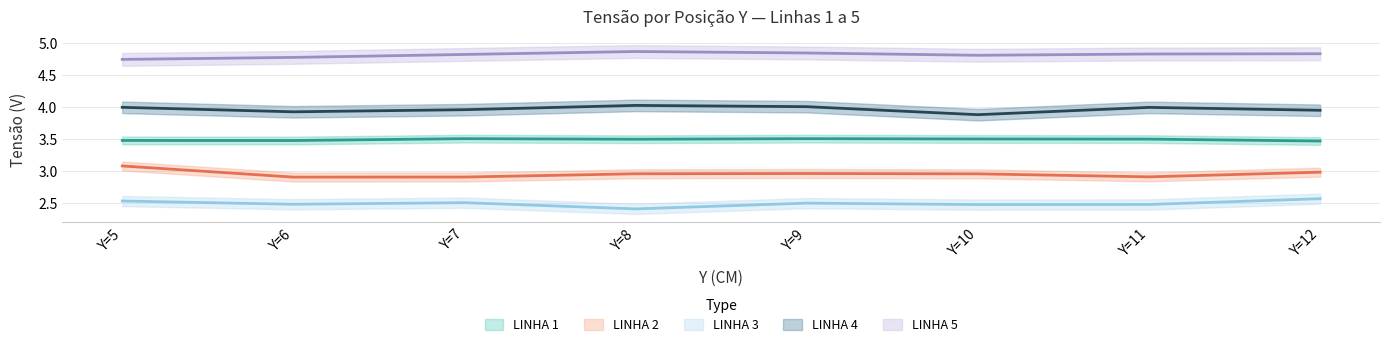

What is the difference between the LINHA 4 values at Y=11 and Y=6?

0.1